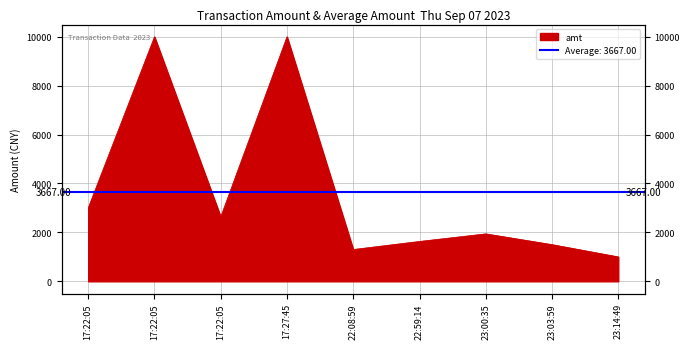

How many series are shown in this chart?

1